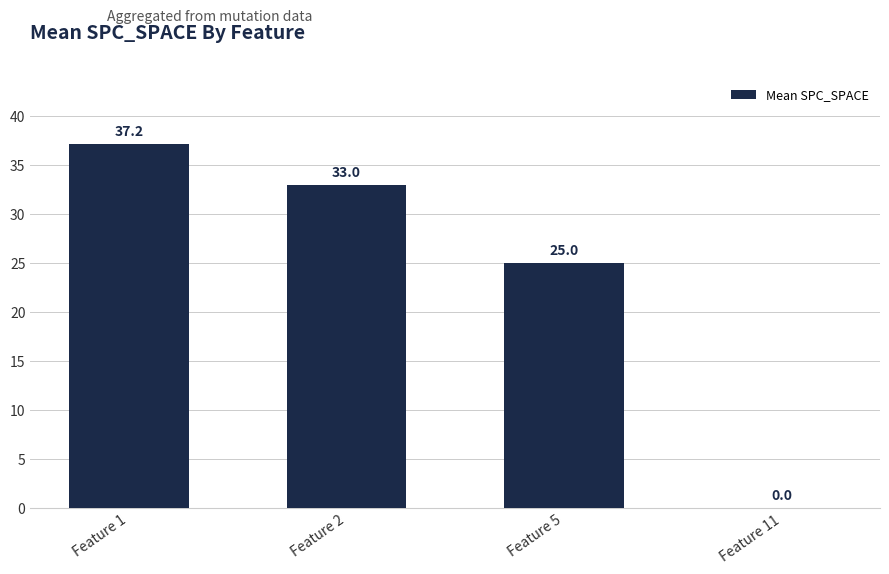

Which label corresponds to the largest value in the chart?

Feature 1